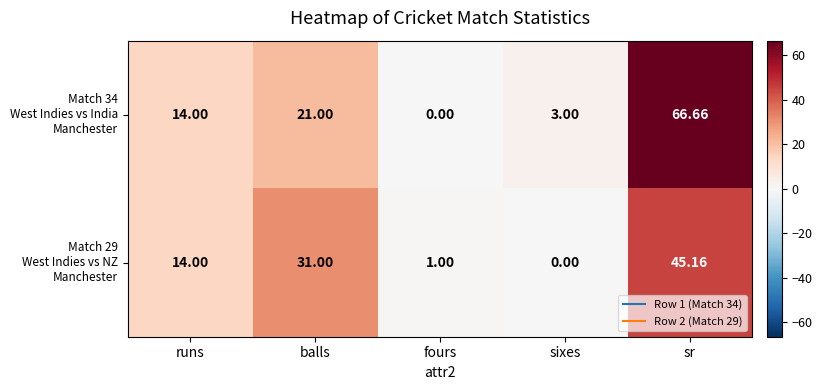

At which category is the sum across all series the highest?

sr